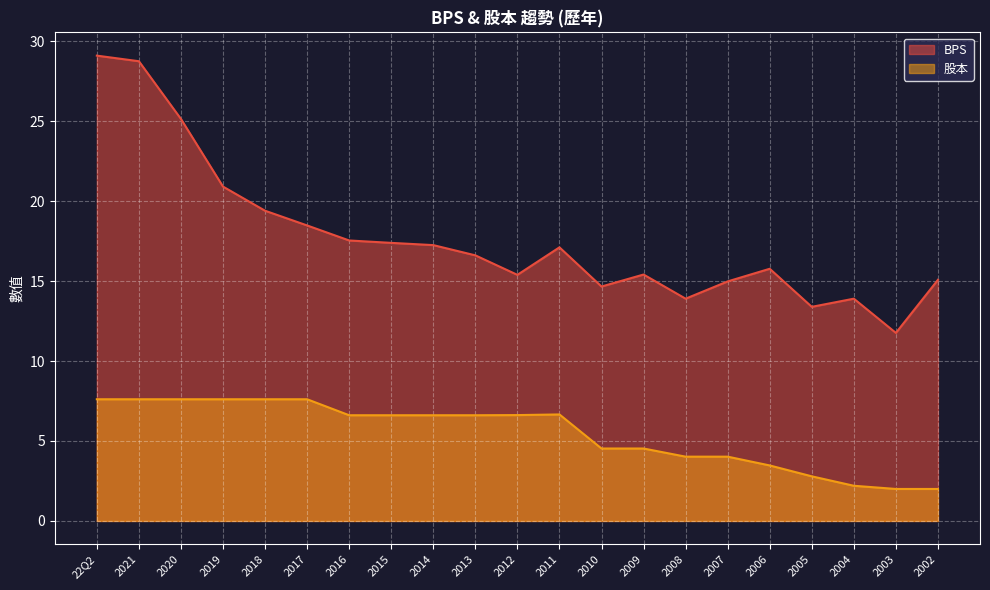

List the series in order of their peak value, highest first.

BPS, 股本